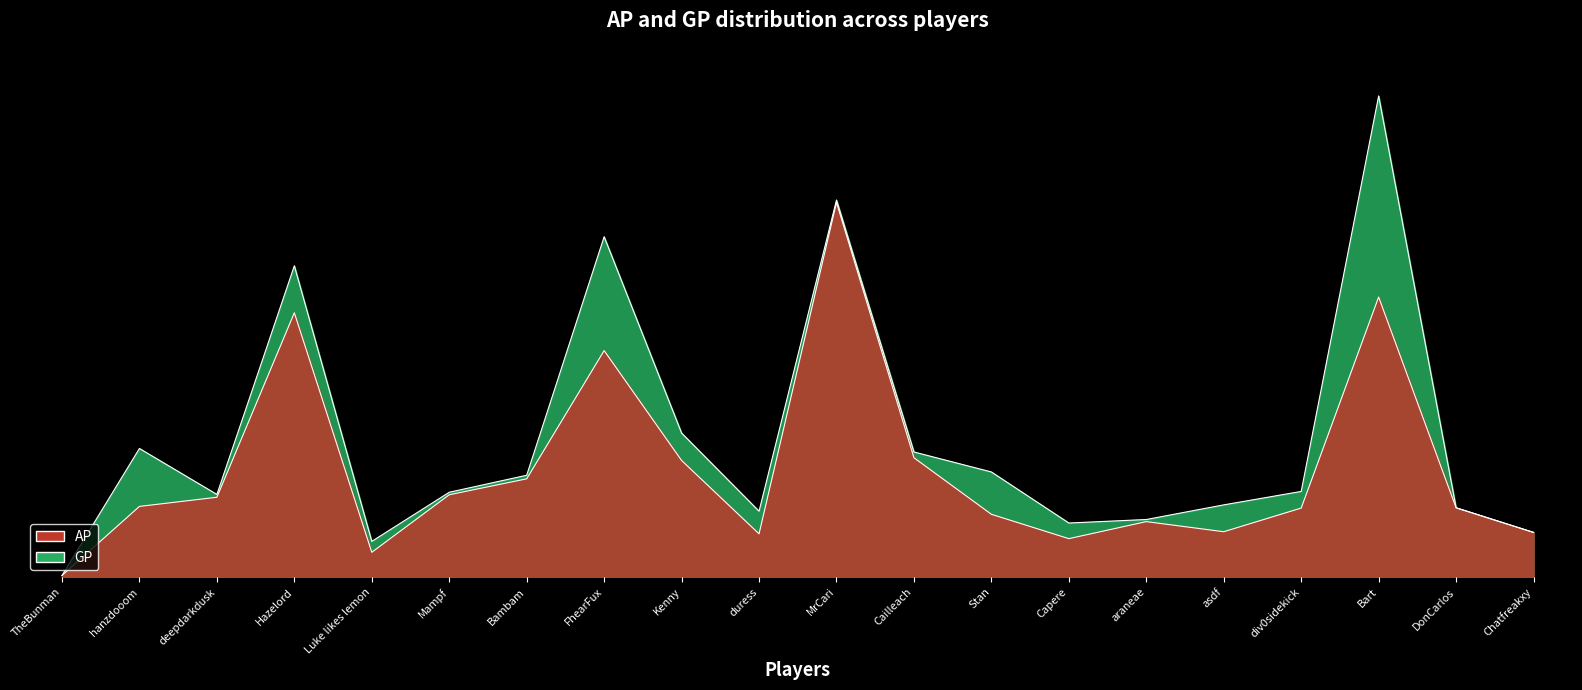

Does the chart display data point markers on the line(s)?

No